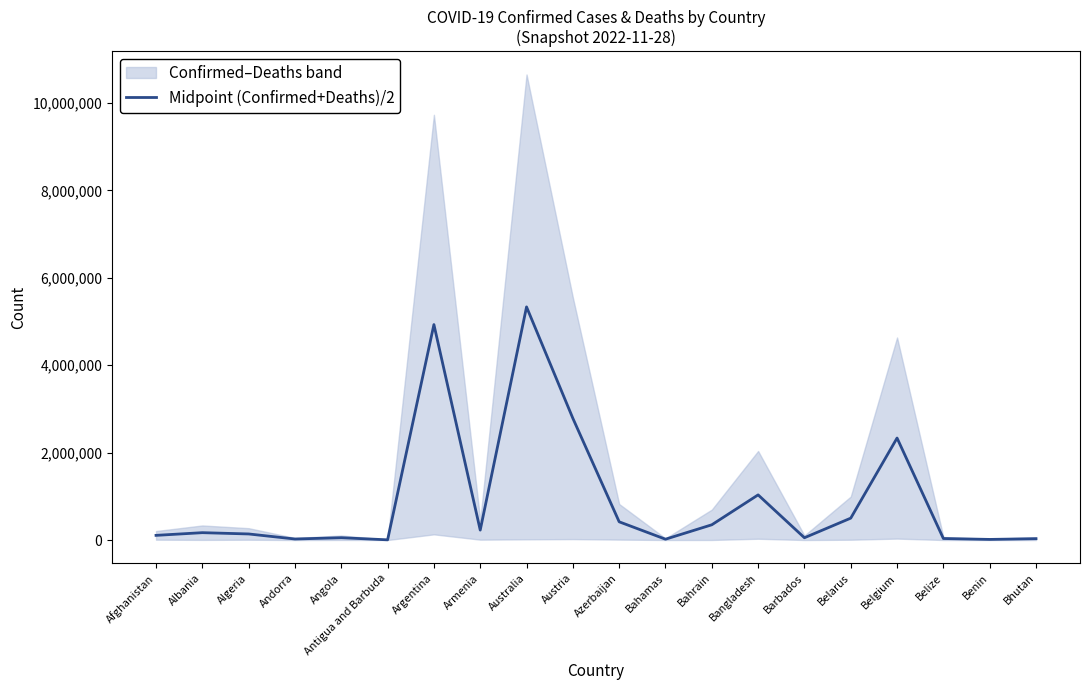

Rank the categories by value from highest to lowest.

Australia, Argentina, Austria, Belgium, Bangladesh, Belarus, Azerbaijan, Bahrain, Armenia, Albania, Algeria, Afghanistan, Angola, Barbados, Belize, Bhutan, Andorra, Bahamas, Benin, Antigua and Barbuda